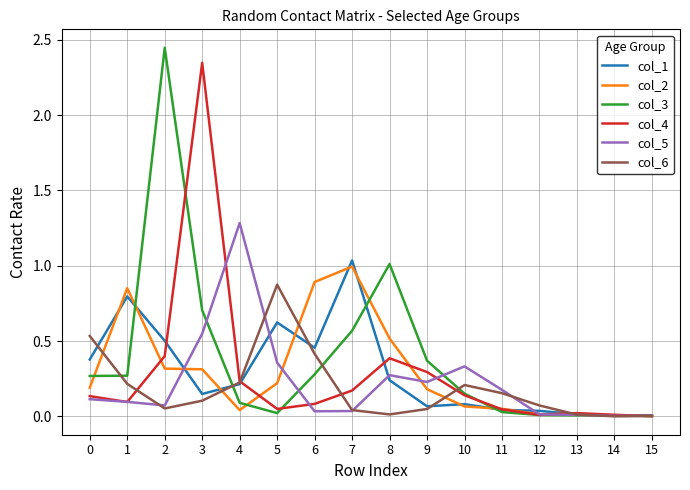

What is the spread (max minus min) of values at 1?

0.8